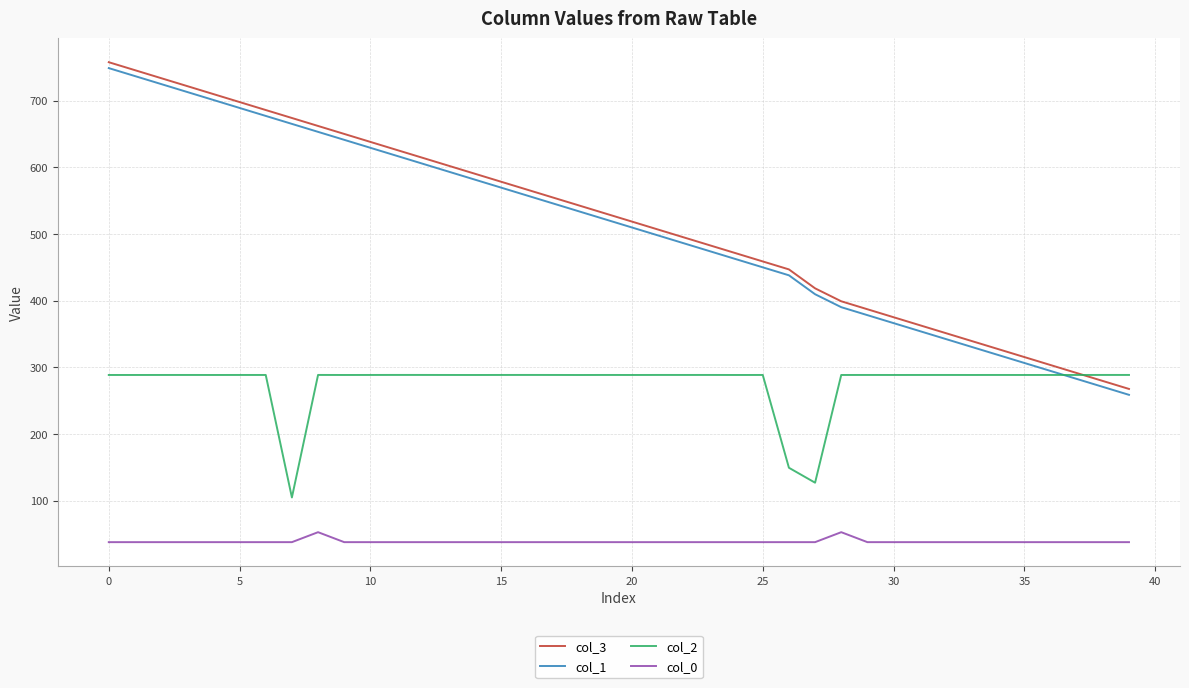

What is the lowest value of the col_0 series?

37.6